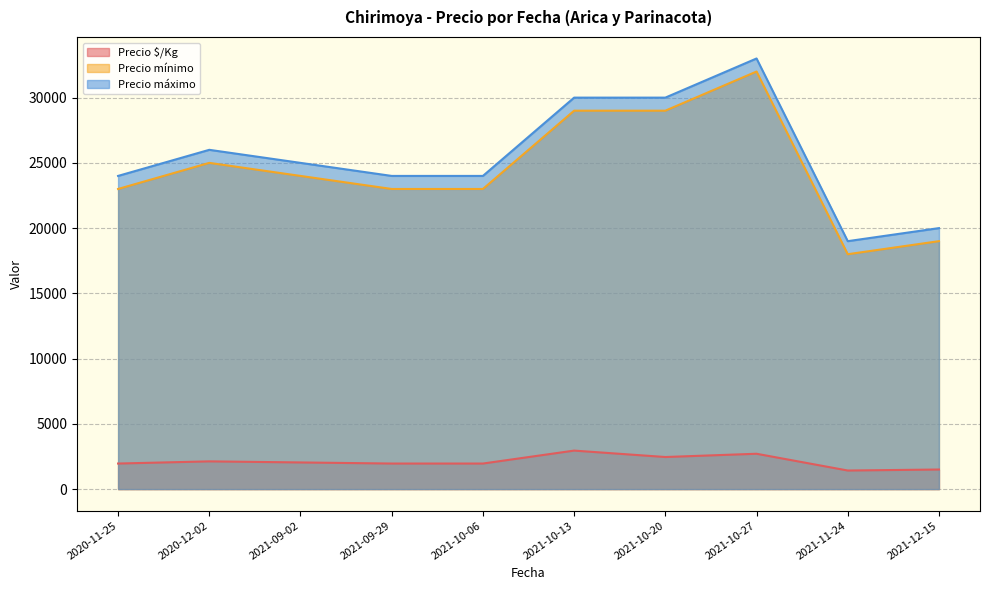

Is it true that Precio máximo equals 24000 at 2021-10-06?

True